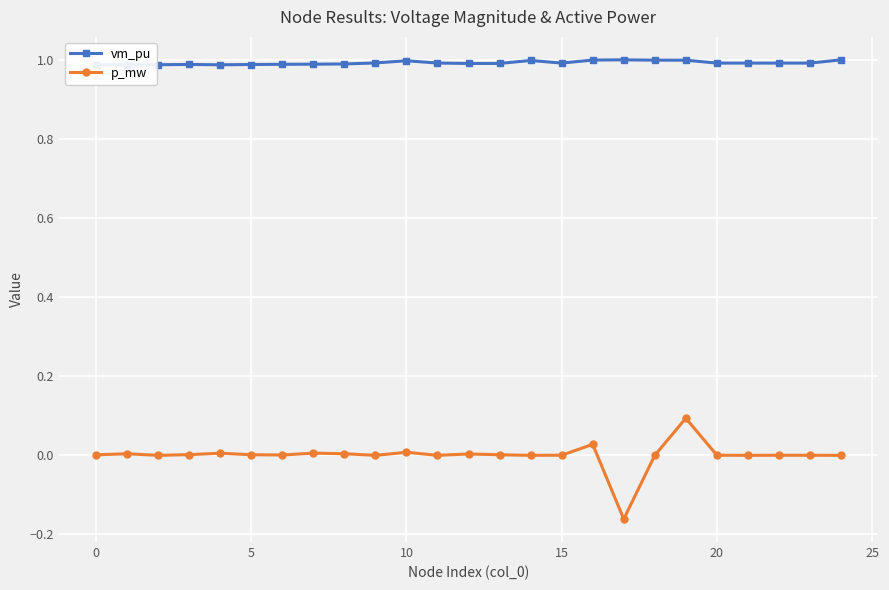

True or false: p_mw has more than 1 points higher than both neighbors.

True